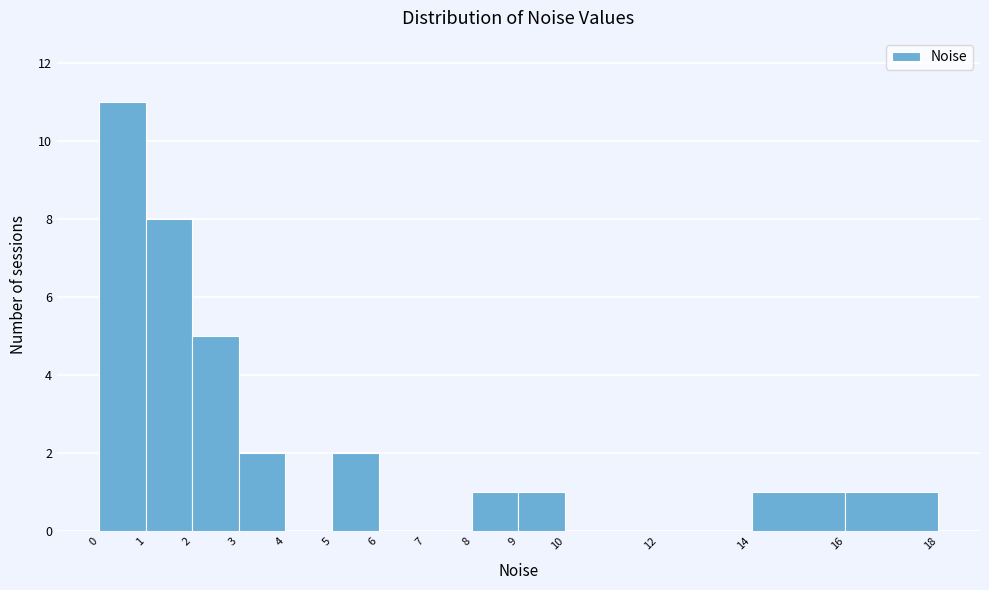

Reading left to right, transcribe this chart: for each bar, give the range it covers on the x-axis and its height. The values are not printed on the chart, so give them approximately, as read against the axis.

0 to 1: 11
1 to 2: 8
2 to 3: 5
3 to 4: 2
4 to 5: 0
5 to 6: 2
6 to 7: 0
7 to 8: 0
8 to 9: 1
9 to 10: 1
10 to 12: 0
12 to 14: 0
14 to 16: 1
16 to 18: 1